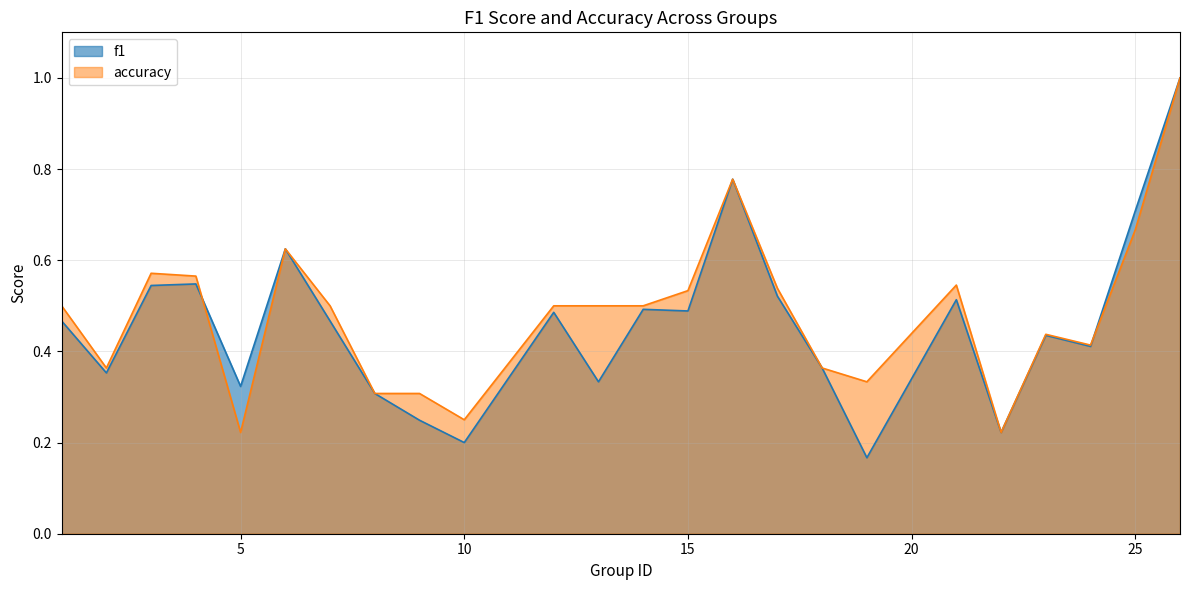

Which series has the largest range (max minus min)?

f1